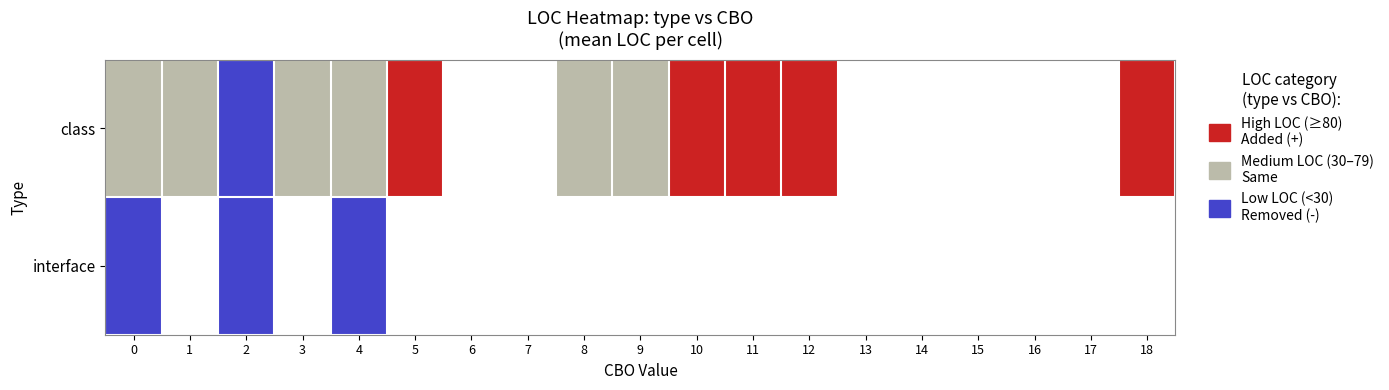

Reading right to left, list all the values displayed in this chart.

class: 18=2	17=3	16=3	15=3	14=3	13=3	12=2	11=2	10=2	9=1	8=1	7=3	6=3	5=2	4=1	3=1	2=0	1=1	0=1
interface: 18=3	17=3	16=3	15=3	14=3	13=3	12=3	11=3	10=3	9=3	8=3	7=3	6=3	5=3	4=0	3=3	2=0	1=3	0=0